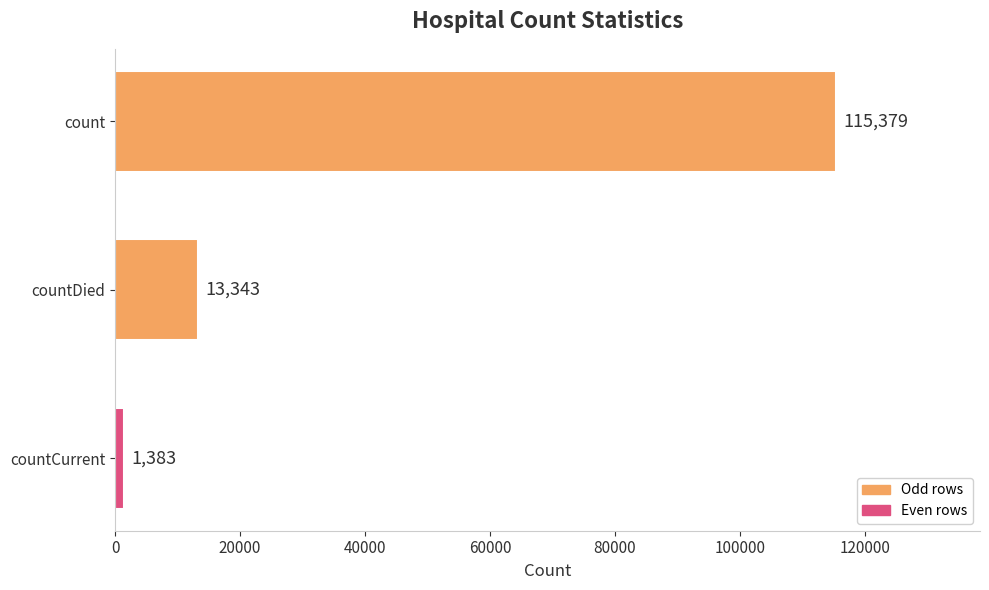

Reading top to bottom, list all the values displayed in this chart.

count=115379	countDied=13343	countCurrent=1383